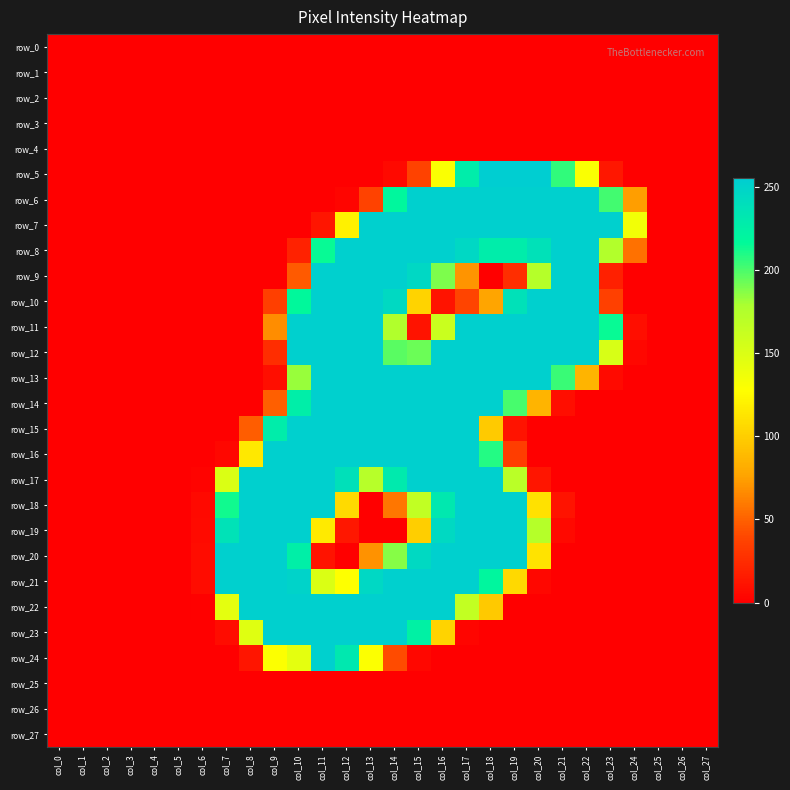

Which series has the widest spread of values?

row_5